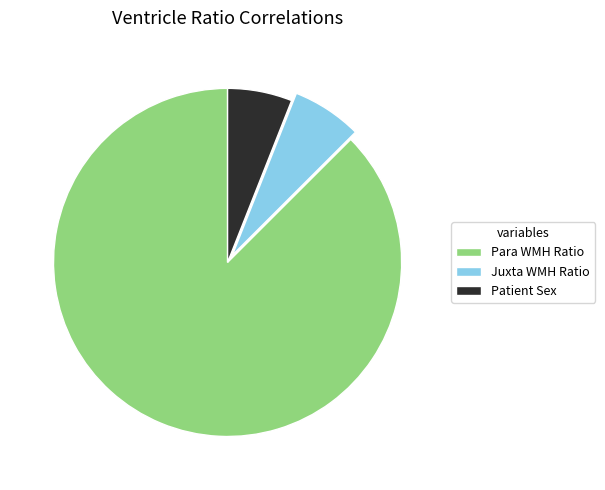

Do Patient Sex and Juxta WMH Ratio together represent more than half of the pie?

No